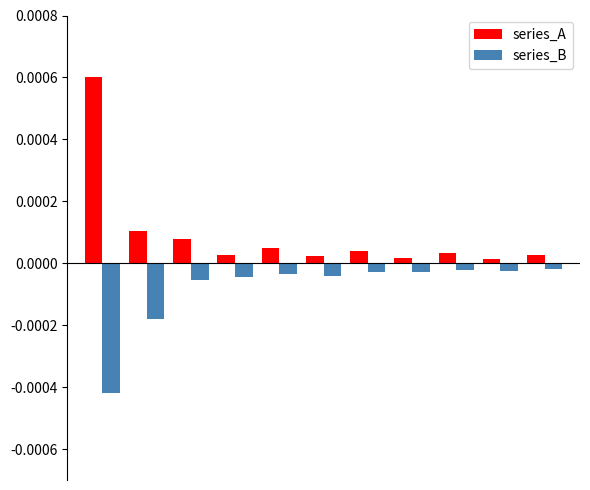

Rank the series by their average value, from lowest to highest.

series_B, series_A